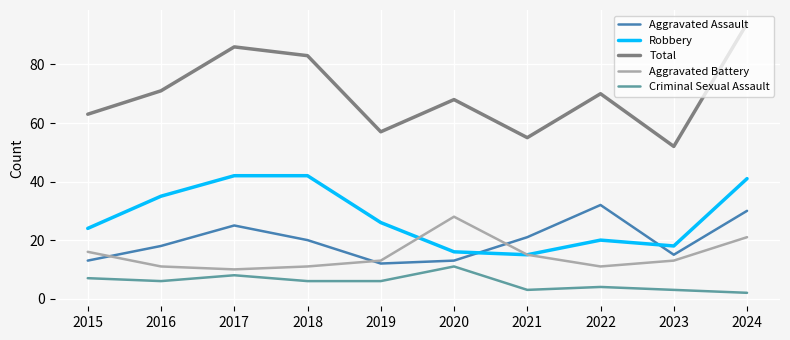

The Total series shows 55 at 2021. True or false?

True